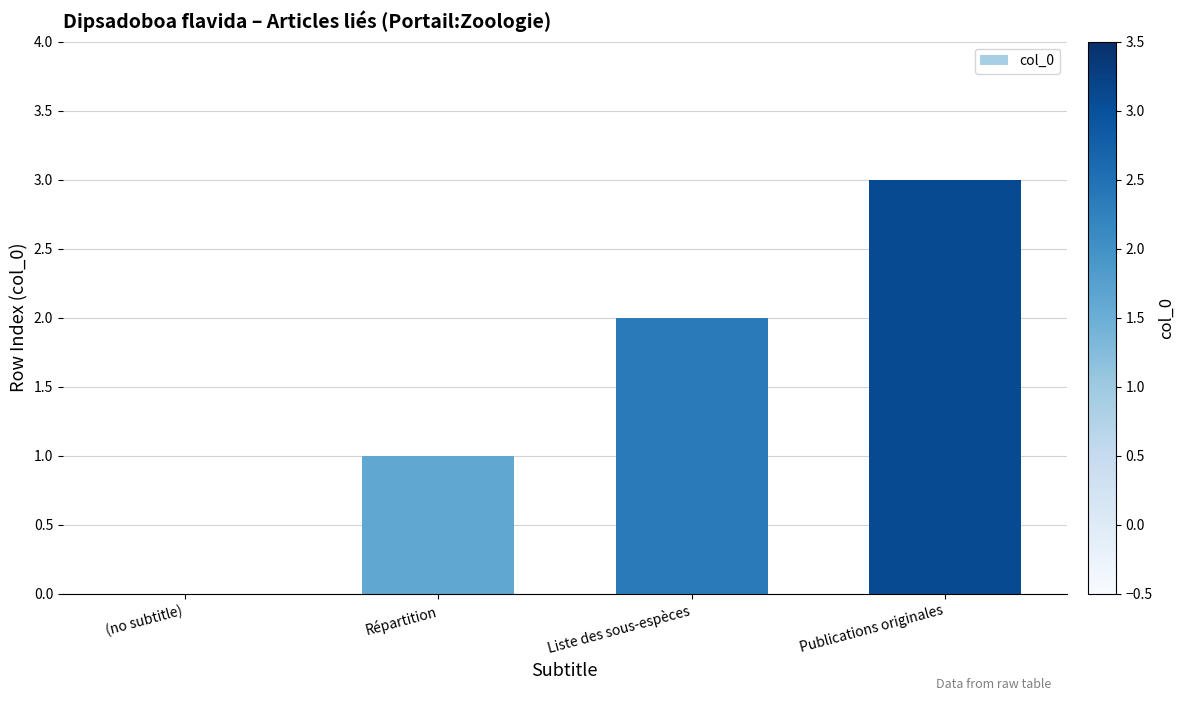

At which label is the value closest to 1?

Répartition